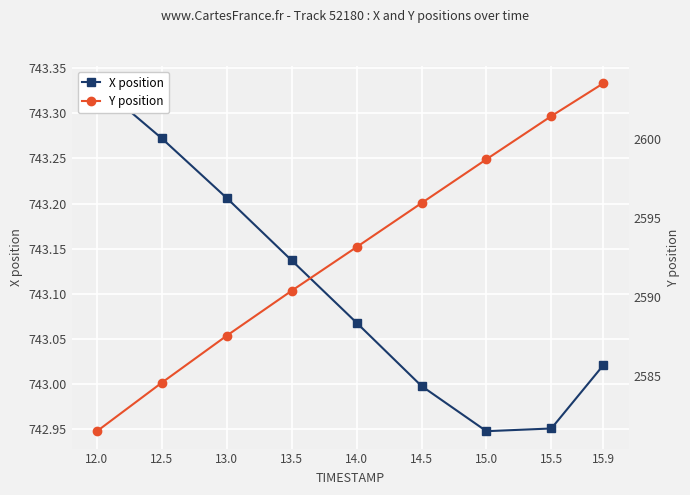

Count the number of categories in the chart.

9